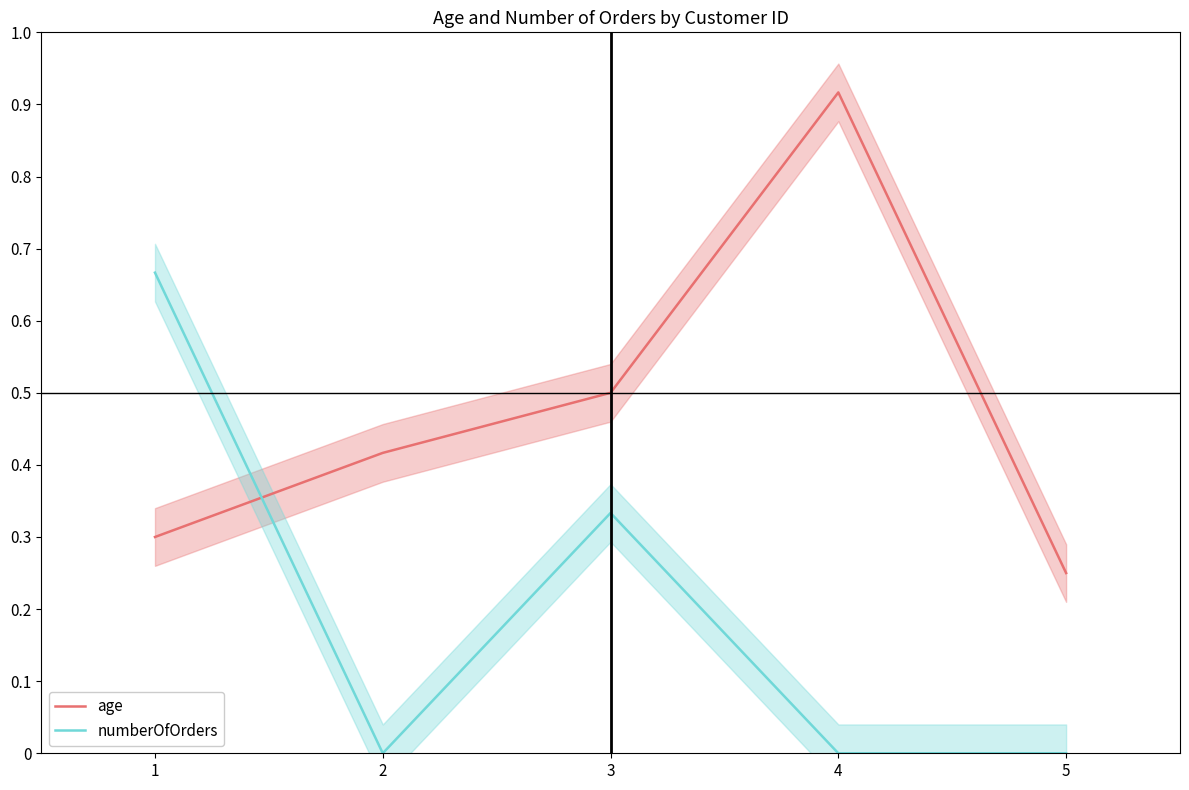

Reading left to right, transcribe all the data shown in this chart.

age: 0.3	0.4	0.5	0.9	0.2
numberOfOrders: 0.7	0.0	0.3	0.0	0.0